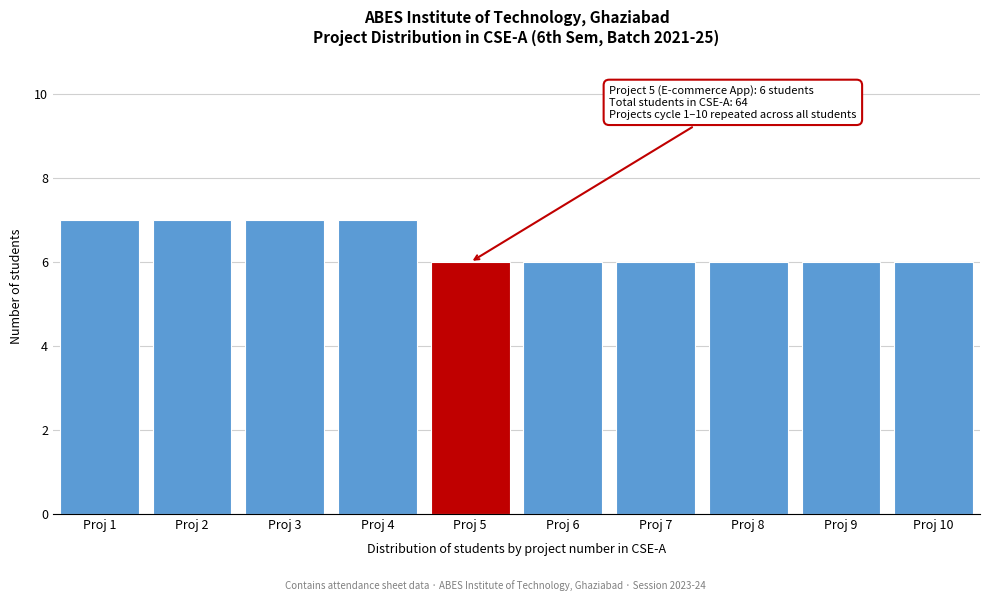

Reading left to right, extract all data points from this chart.

7	7	7	7	6	6	6	6	6	6